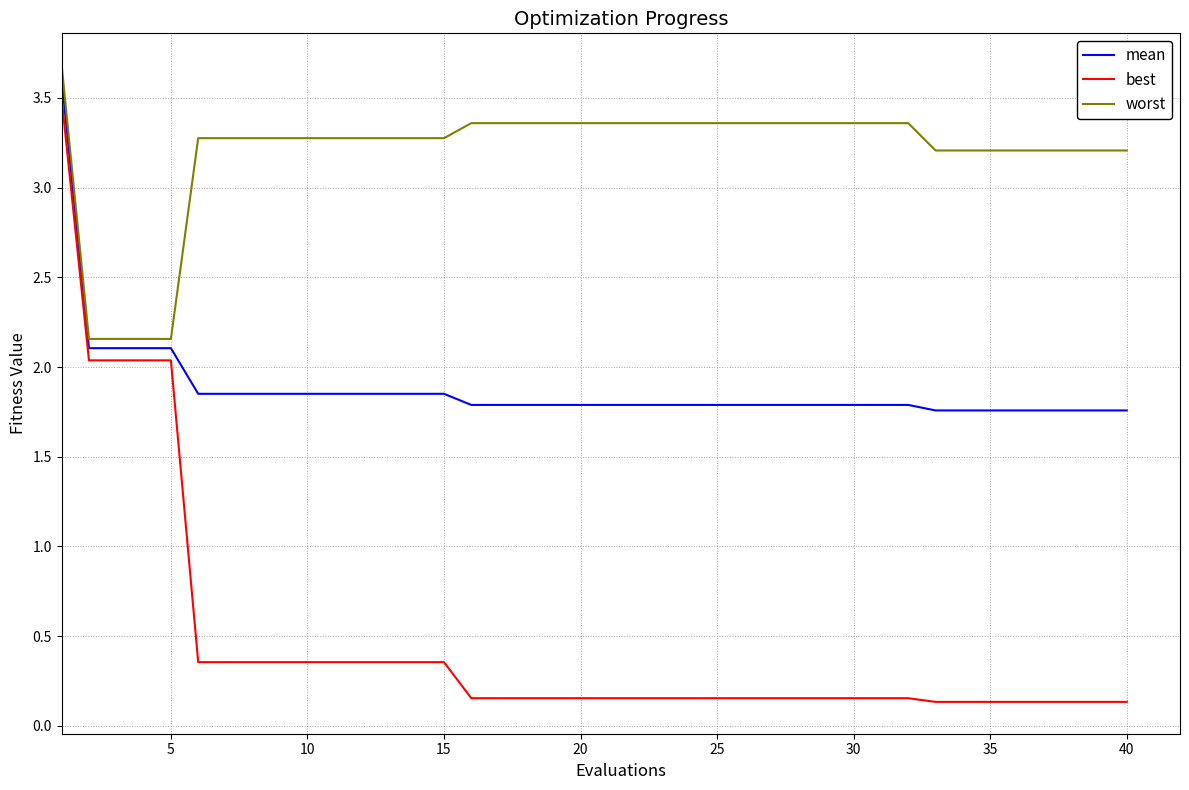

What is the greatest value displayed?

3.7